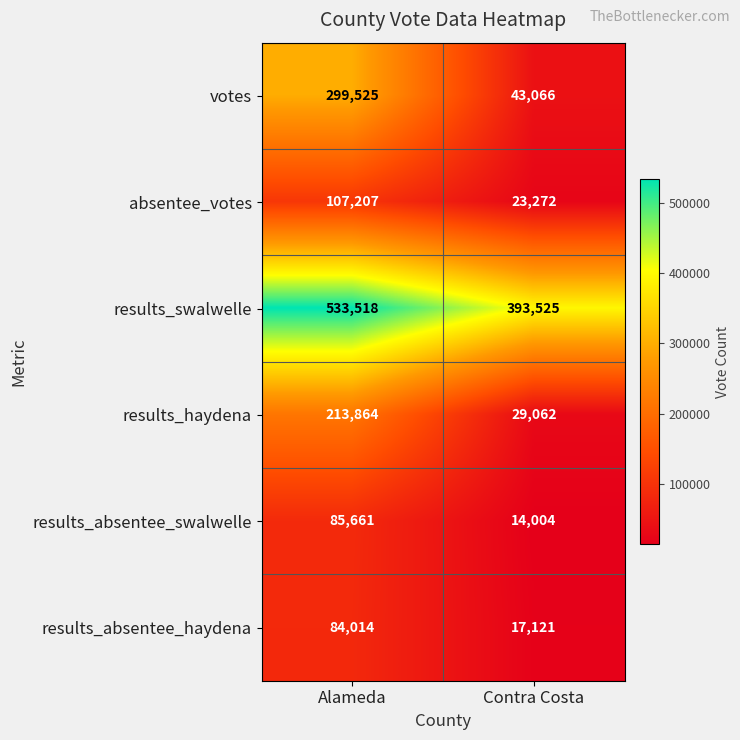

At which label is results_absentee_swalwelle closest to 49832?

Contra Costa